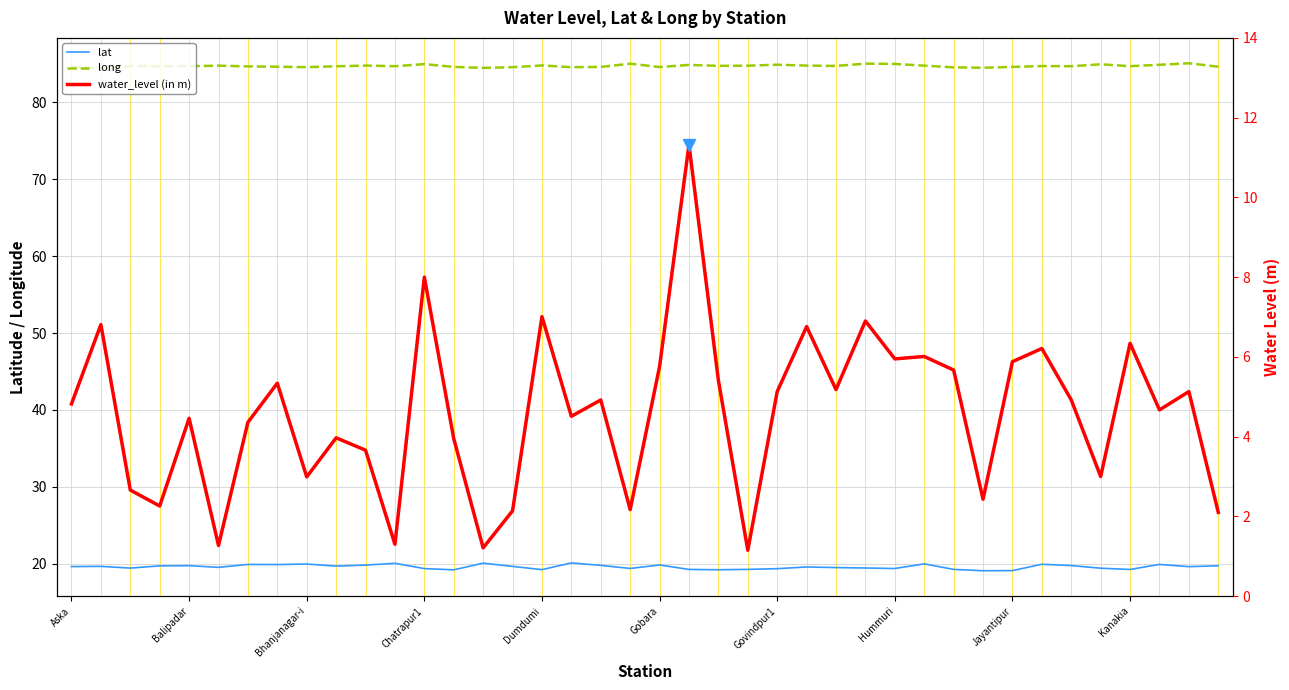

Is this an area chart (filled region under the line)?

No